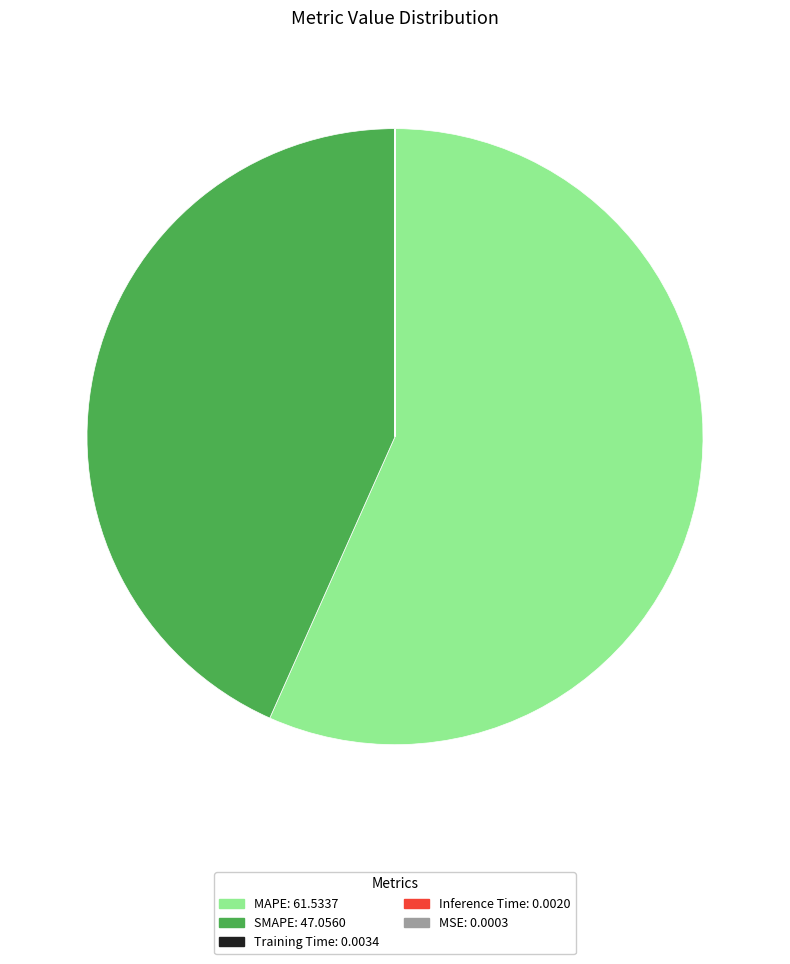

The SMAPE slice represents 43% of the pie. True or false?

True